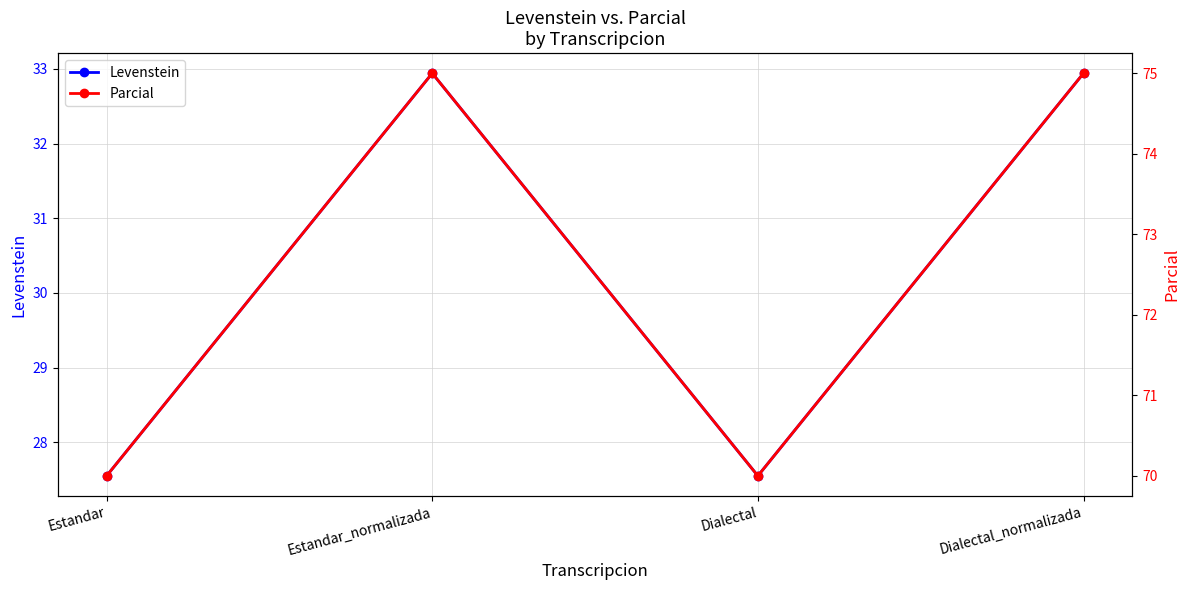

At which category is the sum across all series the highest?

Estandar_normalizada